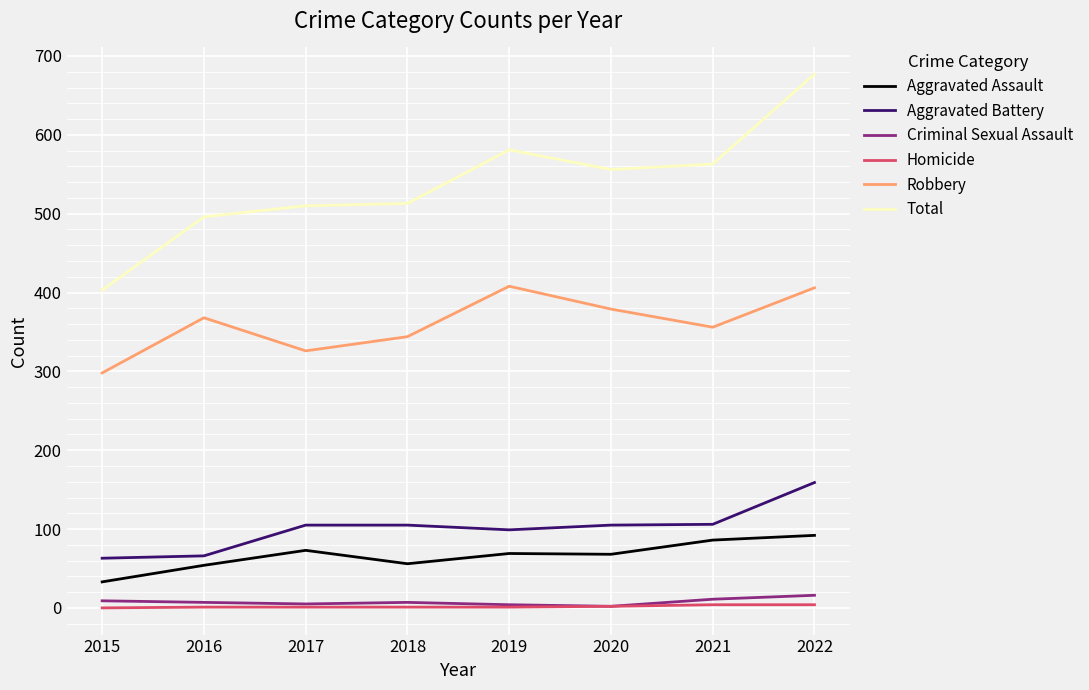

True or false: Robbery and Homicide cross at least once.

False